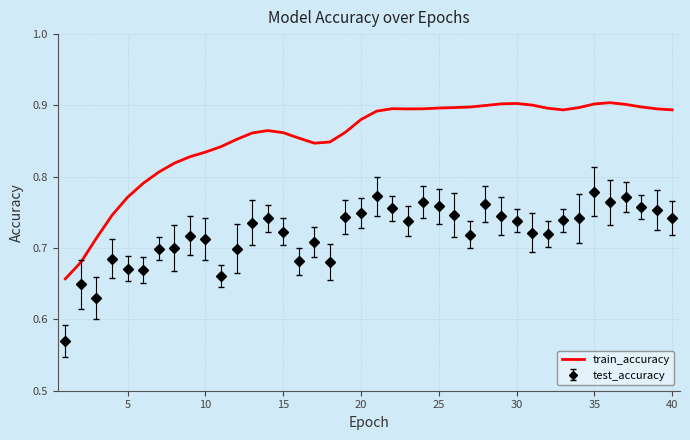

Which series has the widest spread of values?

train_accuracy